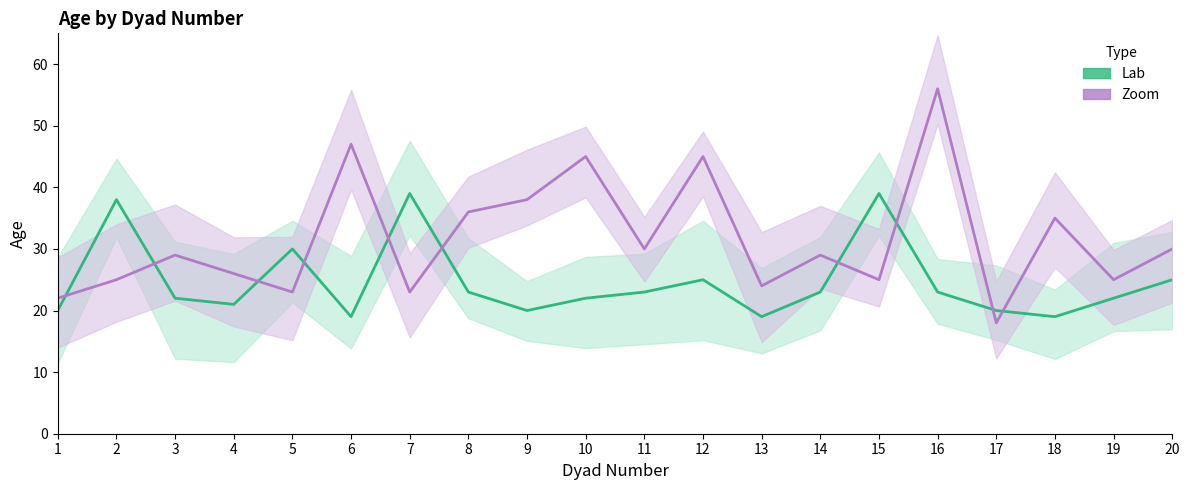

Reading left to right, what are all the values shown in this chart?

Lab age: 1=20	2=38	3=22	4=21	5=30	6=19	7=39	8=23	9=20	10=22	11=23	12=25	13=19	14=23	15=39	16=23	17=20	18=19	19=22	20=25
Zoom age: 1=22	2=25	3=29	4=26	5=23	6=47	7=23	8=36	9=38	10=45	11=30	12=45	13=24	14=29	15=25	16=56	17=18	18=35	19=25	20=30